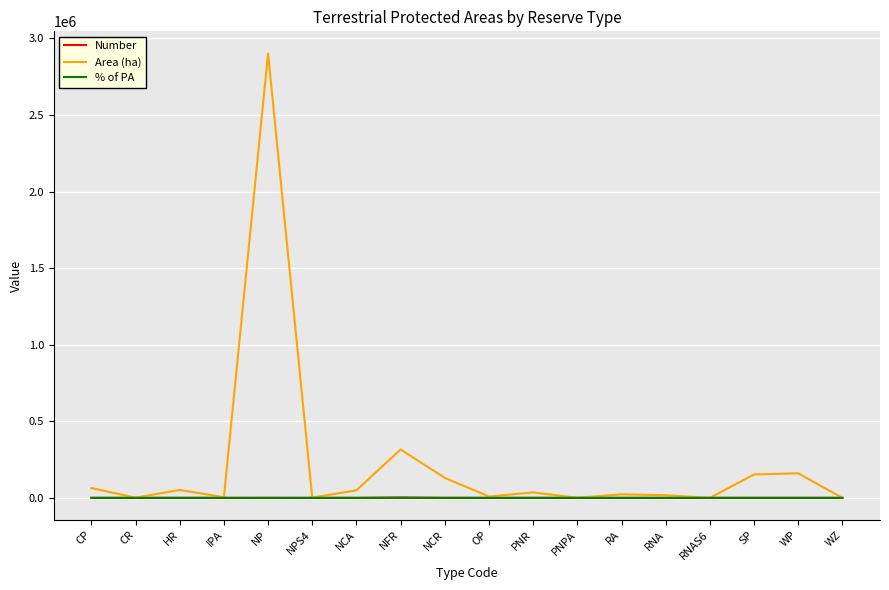

Which series has the largest range (max minus min)?

Area (ha)